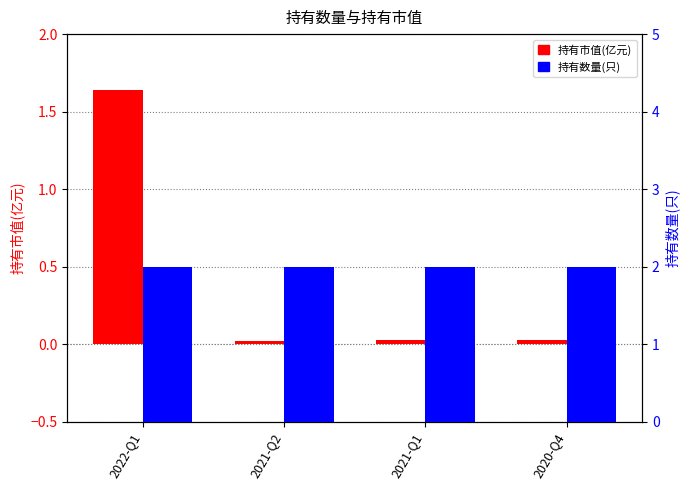

How many bars are there in total?

8